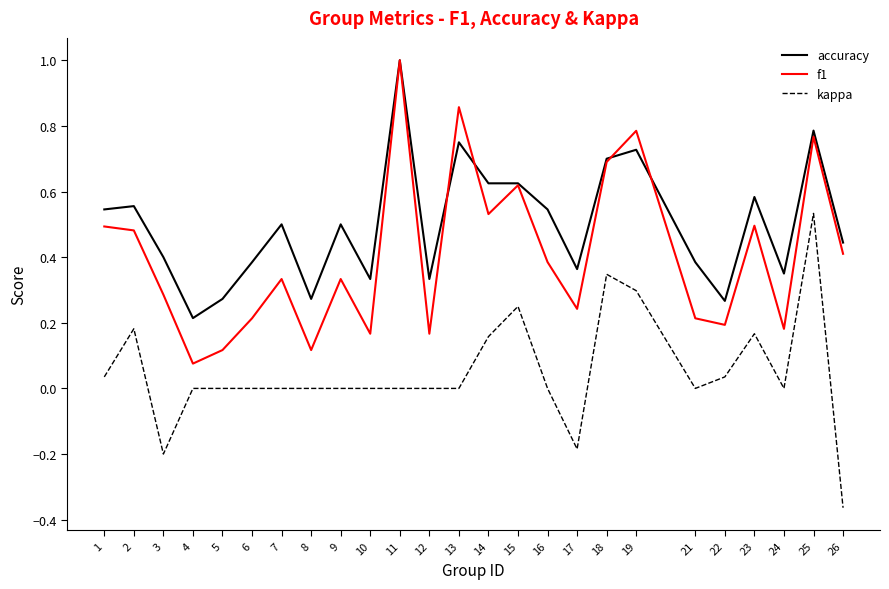

True or false: accuracy has a value of 0.3 at 24.

True